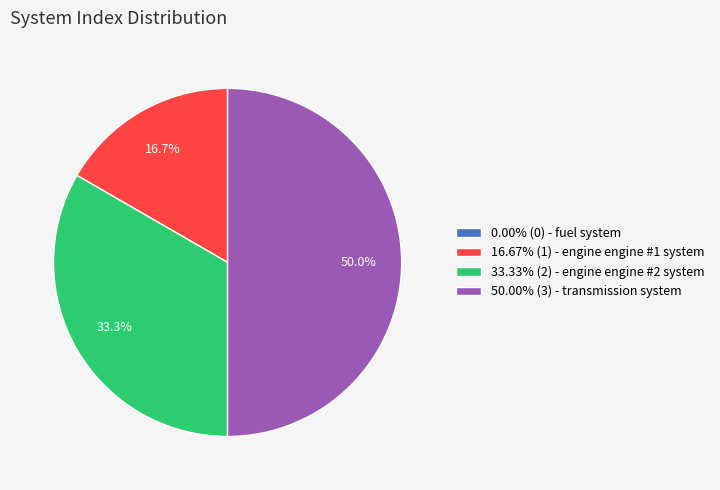

Approximately how many times larger is the value at 16.67% (1) - engine engine #1 system compared to 50.00% (3) - transmission system?

0.3